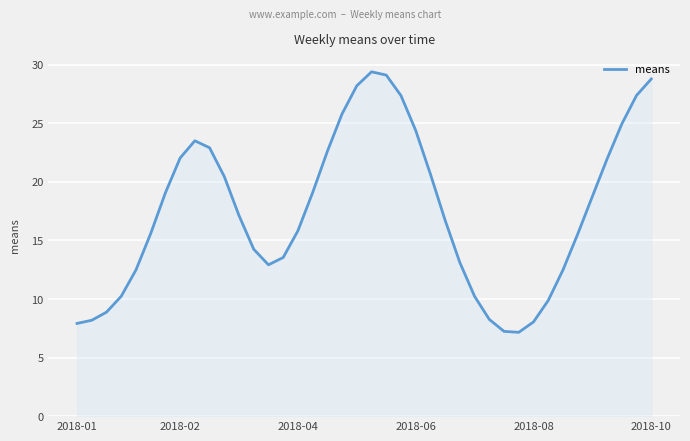

What is the greatest value displayed?

29.4